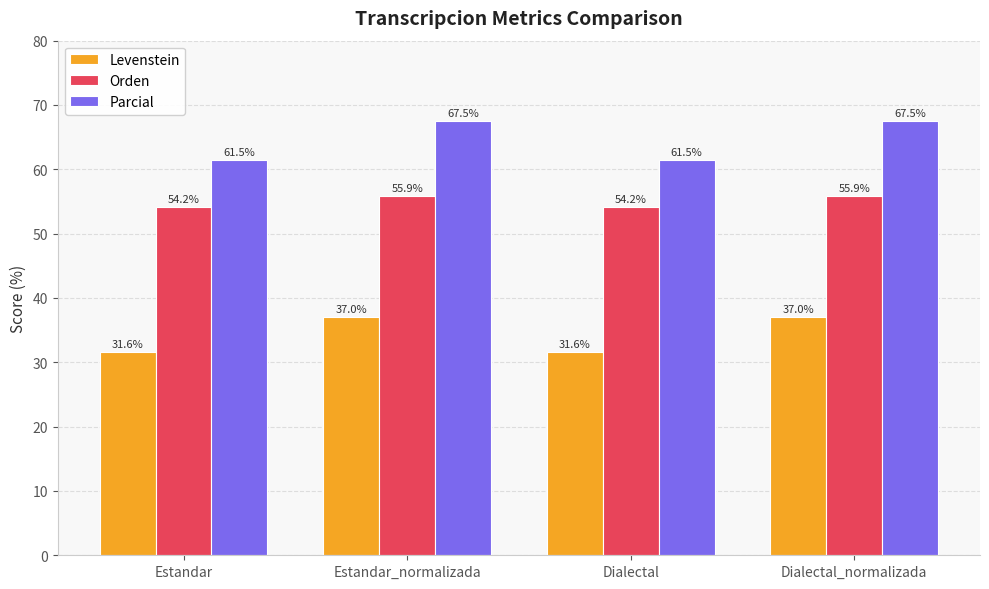

Reading left to right, list all the values displayed in this chart.

Levenstein: 31.6	37.0	31.6	37.0
Orden: 54.2	55.9	54.2	55.9
Parcial: 61.5	67.5	61.5	67.5